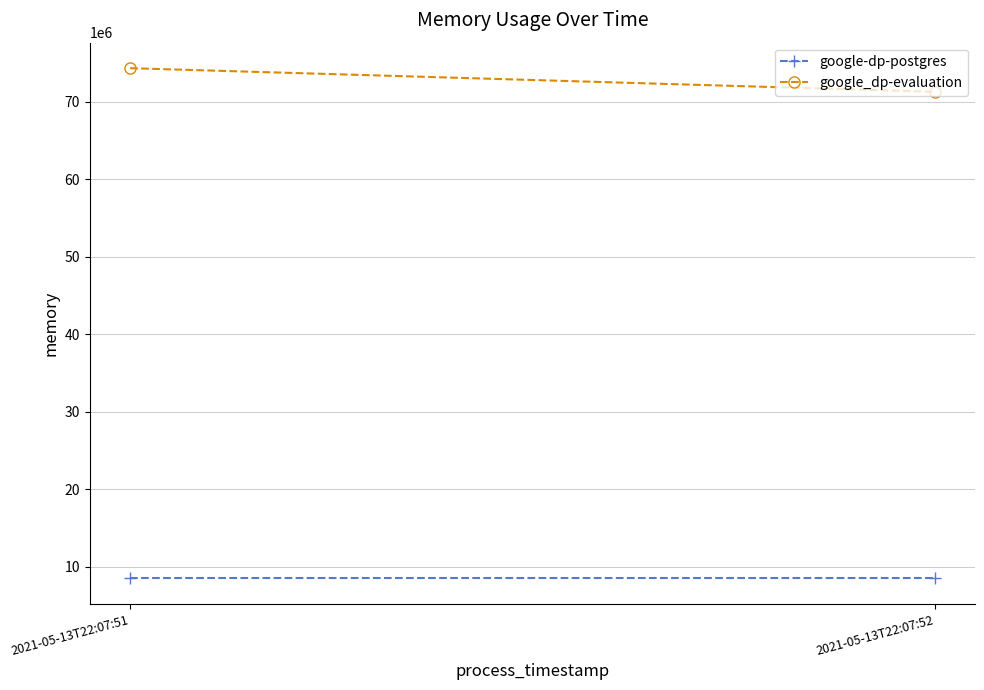

Reading left to right, list all the values displayed in this chart.

google-dp-postgres: 2021-05-13T22:07:51=8482816	2021-05-13T22:07:52=8482816
google_dp-evaluation: 2021-05-13T22:07:51=74354688	2021-05-13T22:07:52=71303168